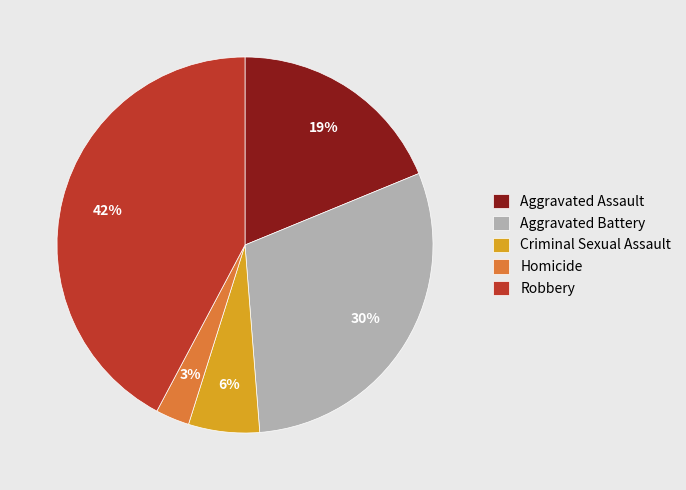

Between Criminal Sexual Assault and Robbery, which is larger?

Robbery